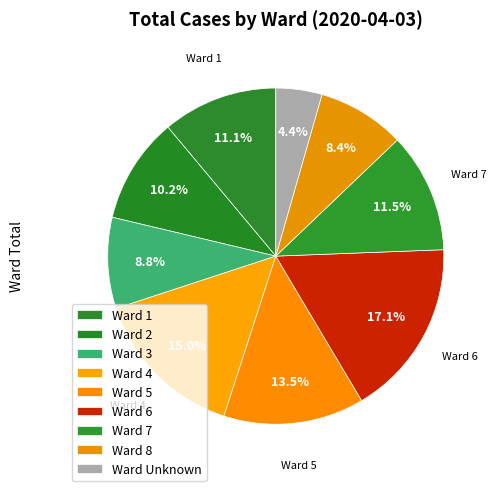

What is the total percentage of Ward 5 and Ward 8?

22.0%